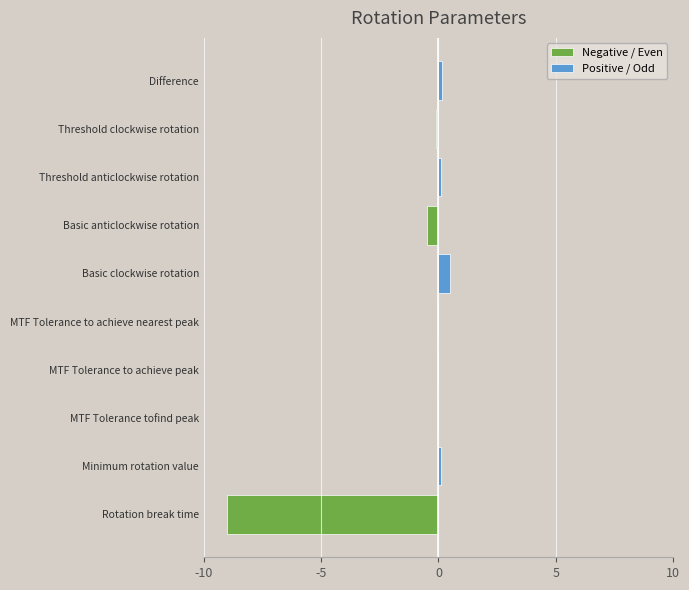

Which series changed the most between Minimum rotation value and Threshold anticlockwise rotation?

Negative / Even